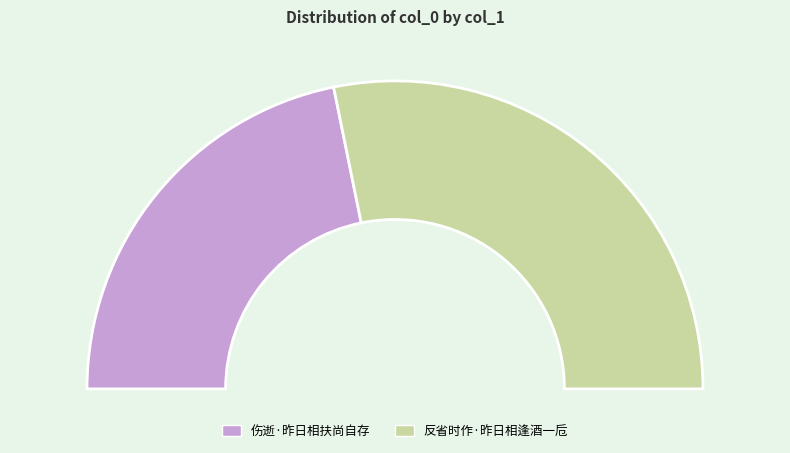

Which category has the biggest portion of the pie?

反省时作·昨日相逢酒一卮